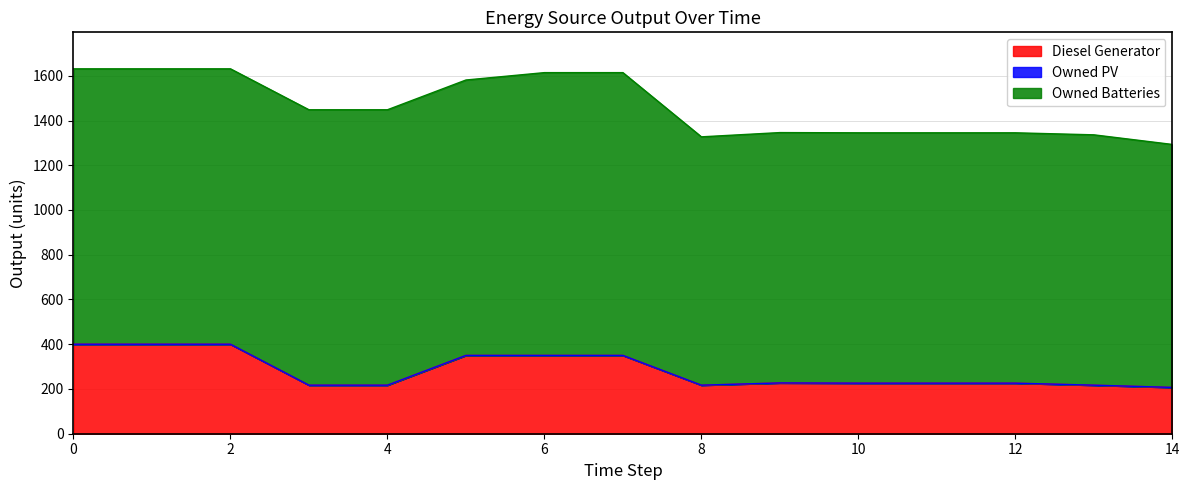

True or false: Owned PV has more than 2 interior local peaks.

False